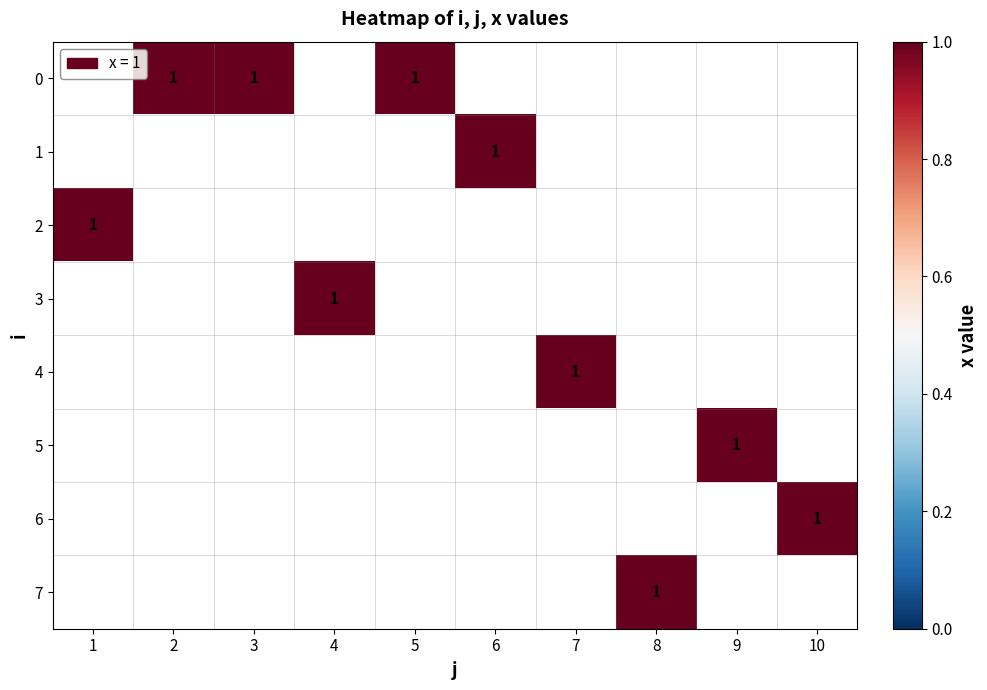

List the series in order of their overall mean, highest first.

0, 1, 2, 3, 4, 5, 6, 7